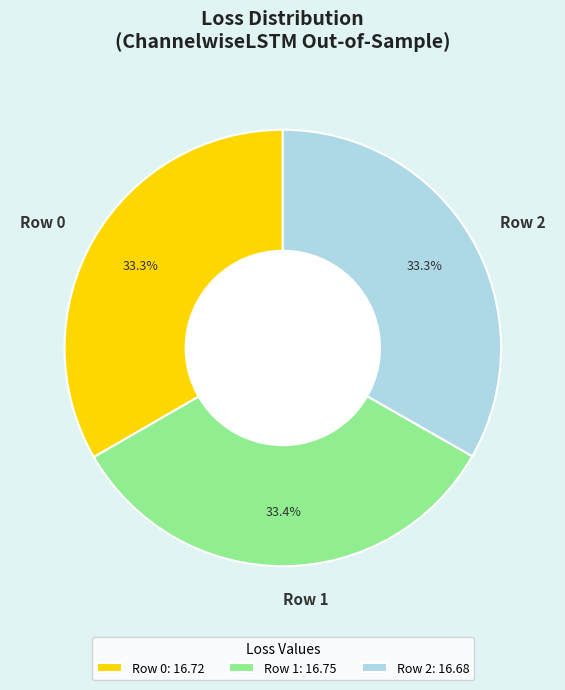

What portion of the pie excludes Row 1?

66.6%